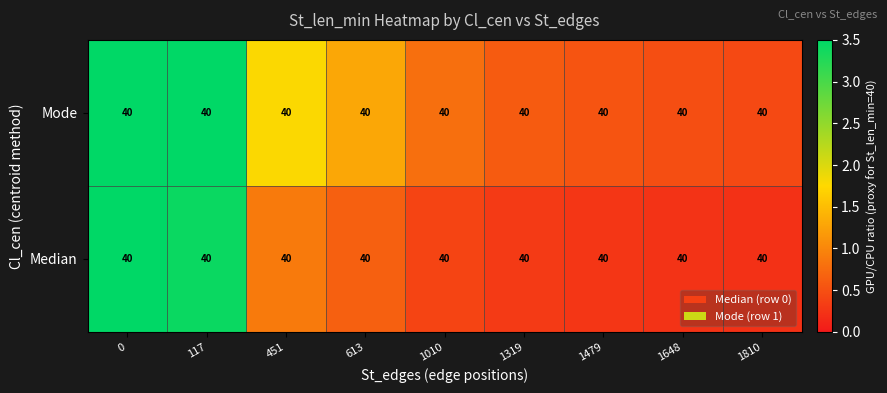

Which label corresponds to the smallest value in the chart?

1810